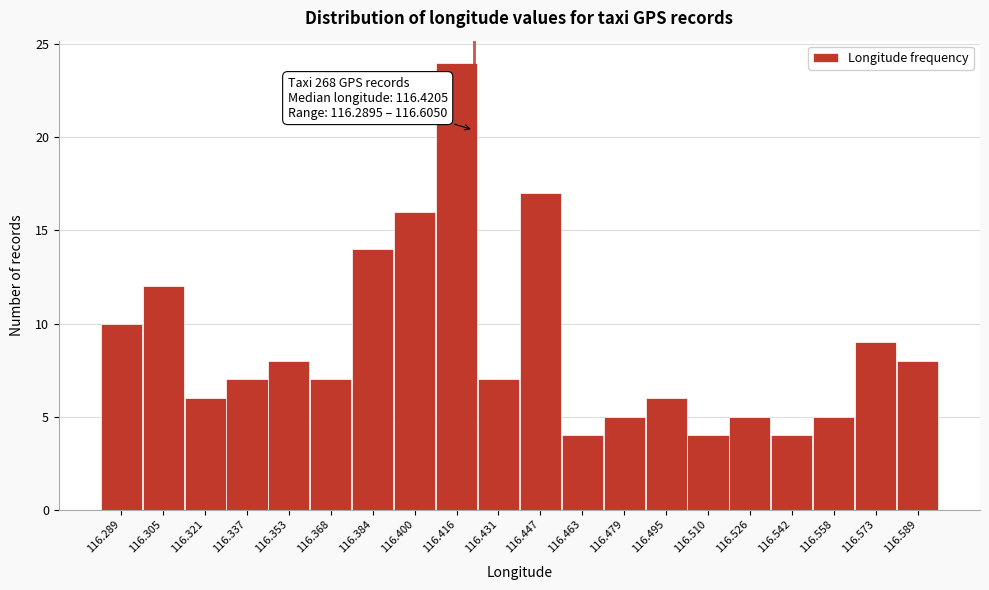

Reading left to right, extract all data points from this chart.

10	12	6	7	8	7	14	16	24	7	17	4	5	6	4	5	4	5	9	8